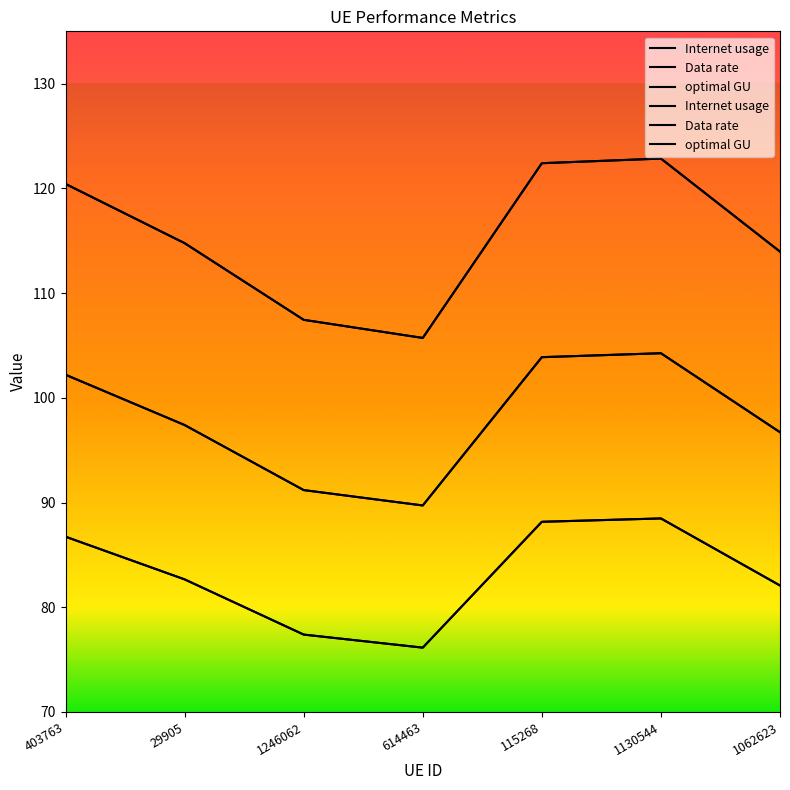

In optimal GU, how many points are lower than both neighbors (excluding endpoints)?

1